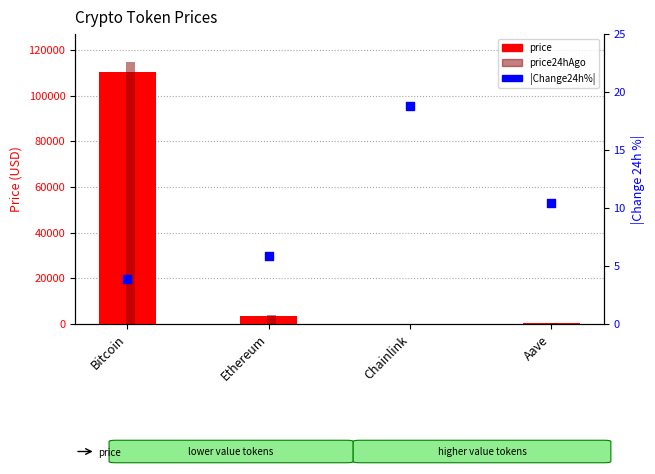

What is the total value across all series at Chainlink?

55.8